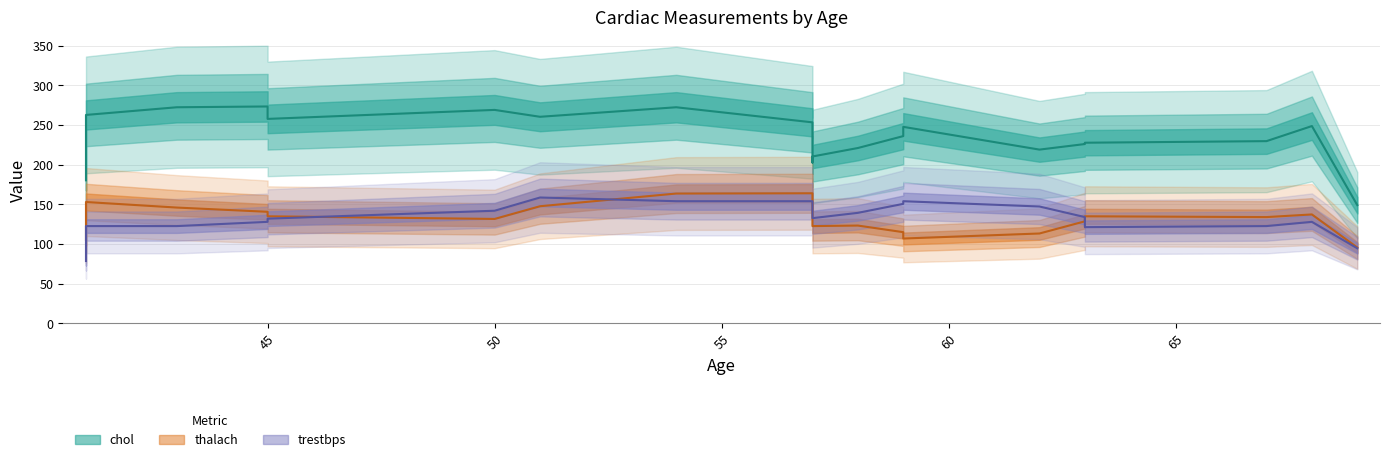

How many lines are shown in the chart?

3